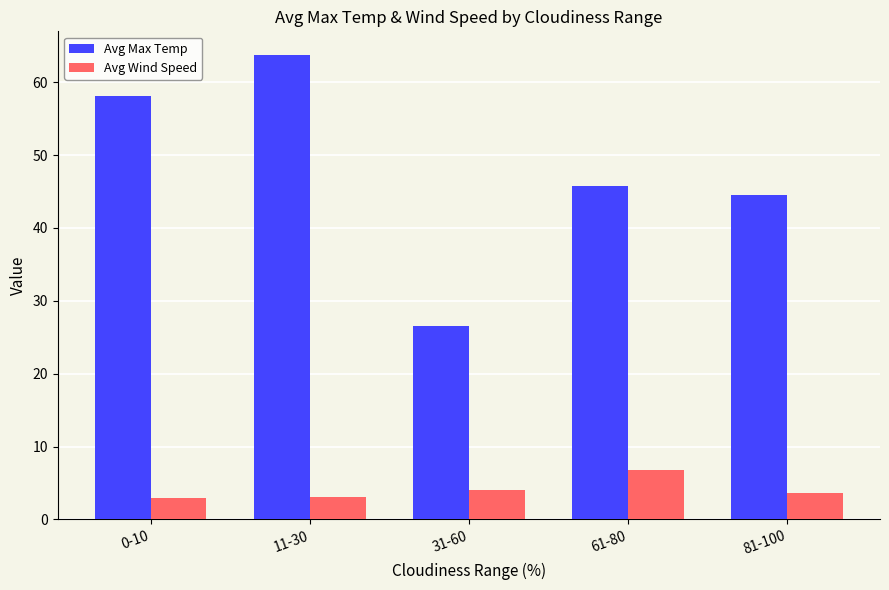

Which series has the widest spread of values?

Avg Max Temp